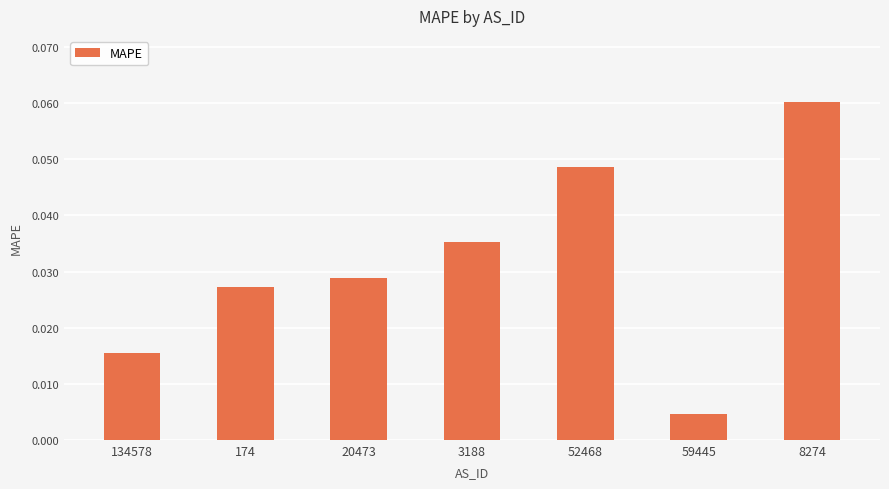

Between 134578 and 8274, which is larger?

8274